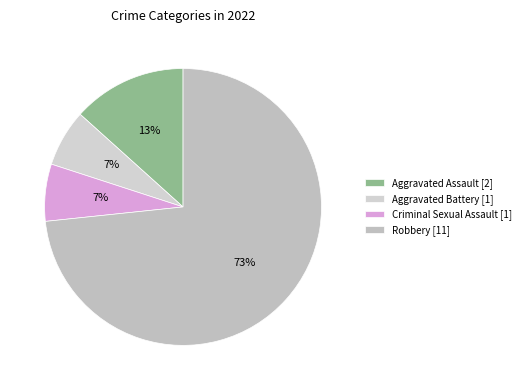

Rank the categories by value from highest to lowest.

Robbery, Aggravated Assault, Aggravated Battery, Criminal Sexual Assault